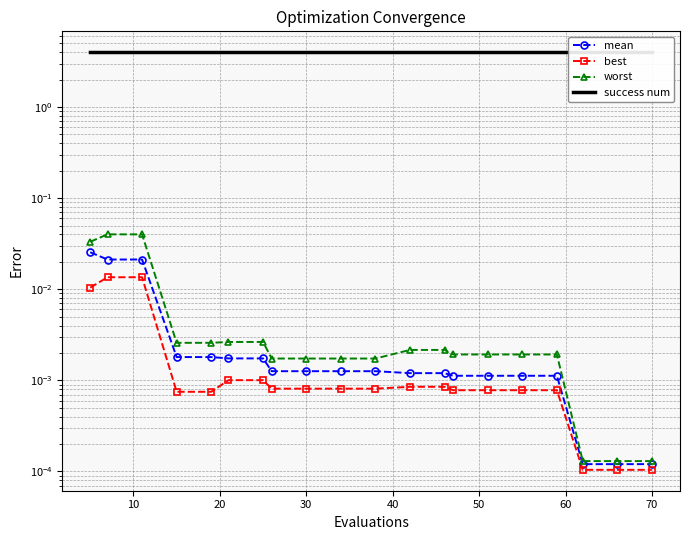

True or false: best has more than 1 interior local peaks.

False